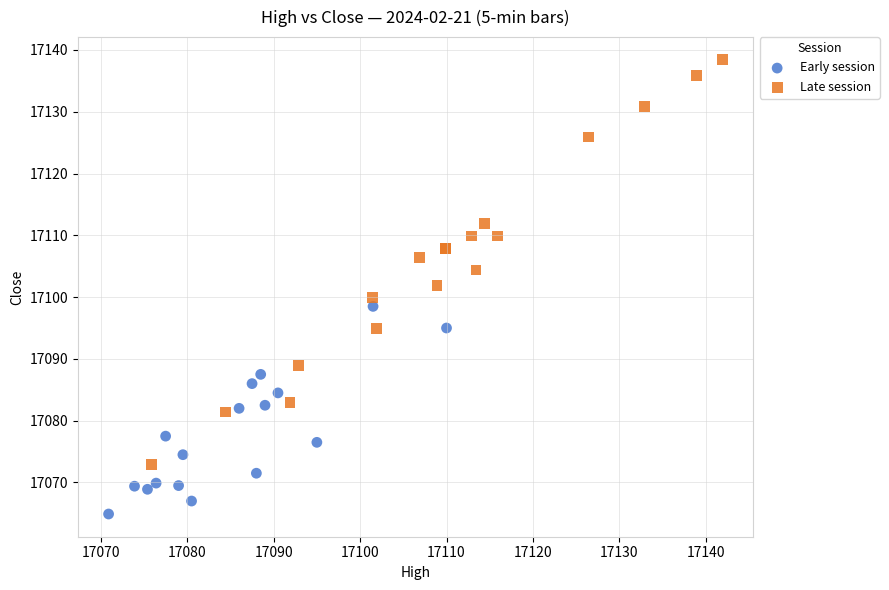

Which series reaches the minimum Y coordinate?

Early session